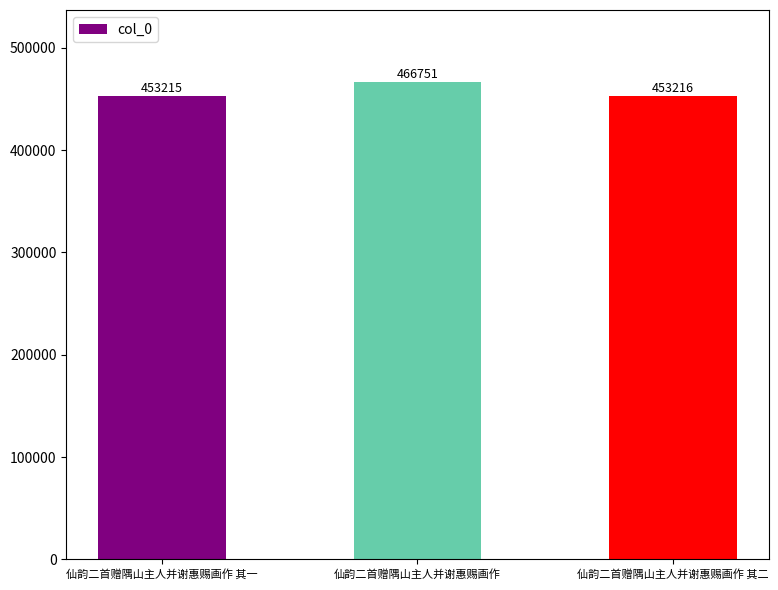

Where does the data first go above 453216?

仙韵二首赠隅山主人并谢惠赐画作